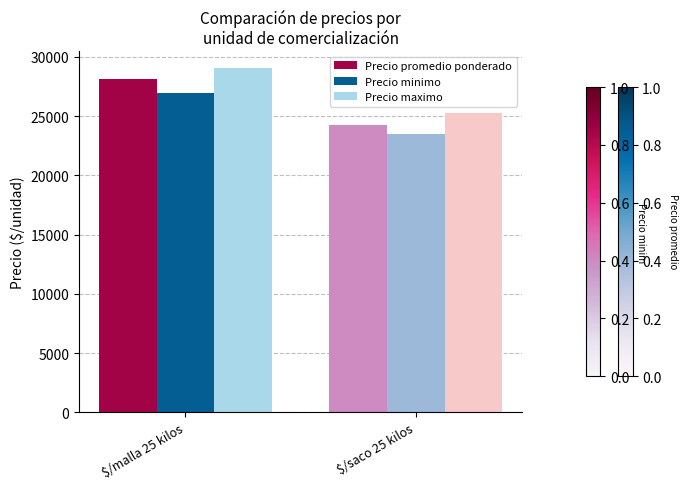

What is the average value of the Precio promedio ponderado series?

26214